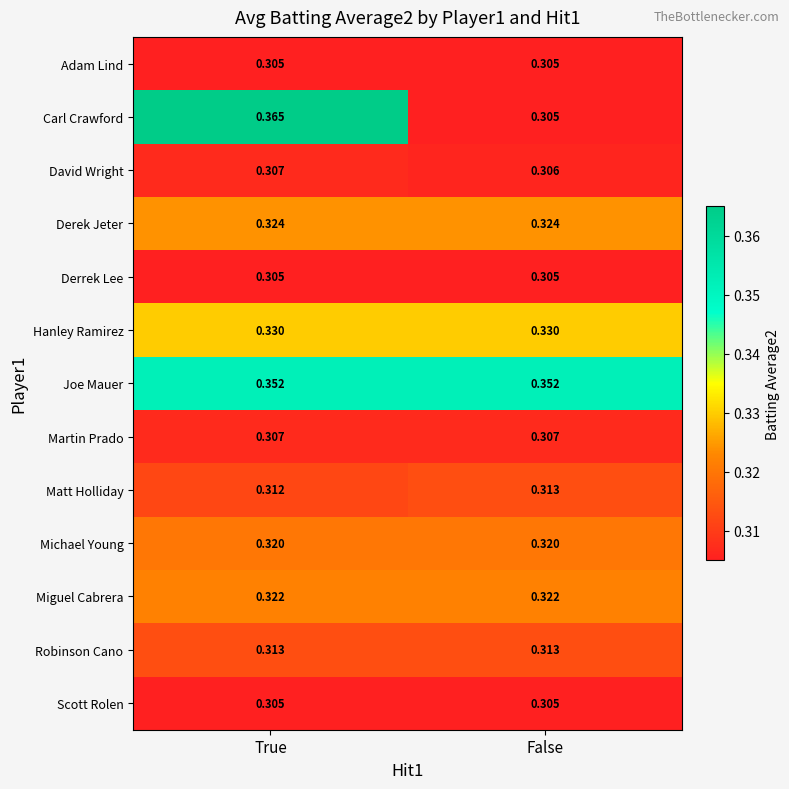

Between True and False, which series saw the biggest shift?

Carl Crawford